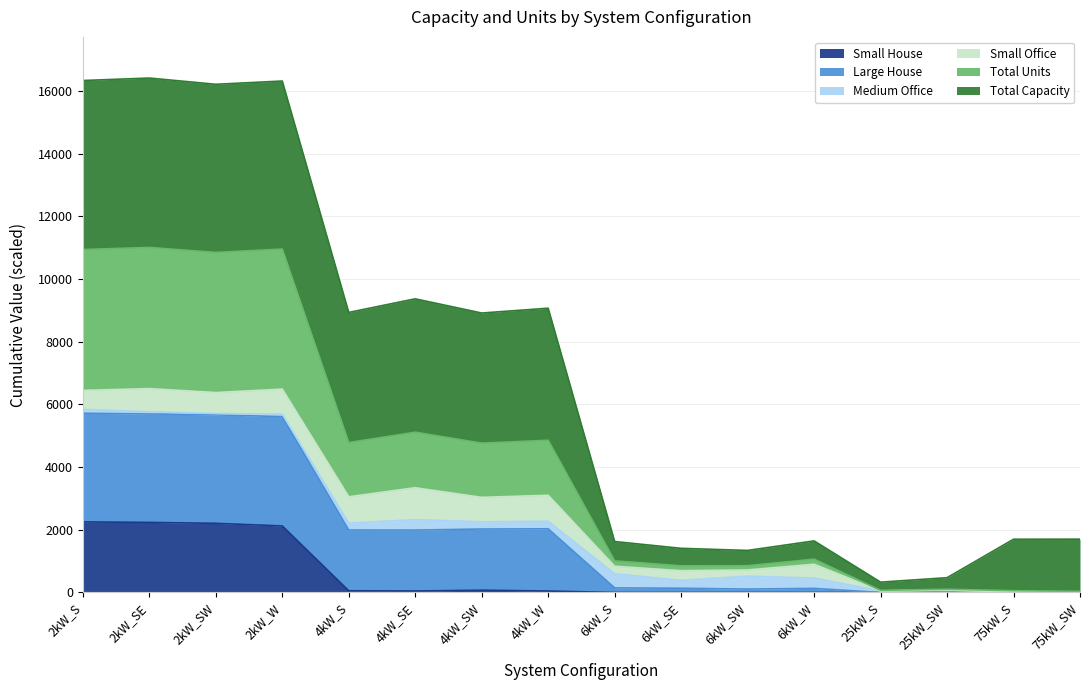

How many lines are shown in the chart?

6